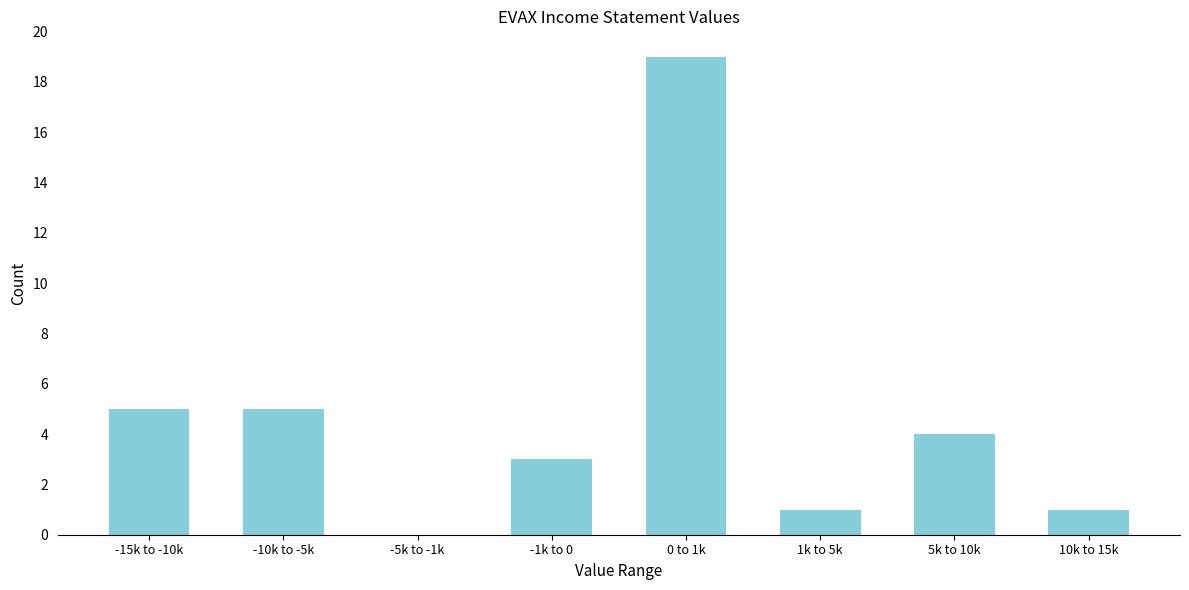

Reading left to right, what are all the values shown in this chart?

-15k to -10k=5	-10k to -5k=5	-5k to -1k=0	-1k to 0=3	0 to 1k=19	1k to 5k=1	5k to 10k=4	10k to 15k=1